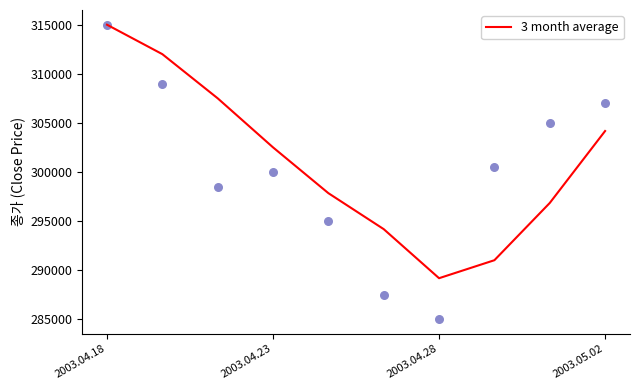

What is the highest value of the 3 month average series?

315000.0